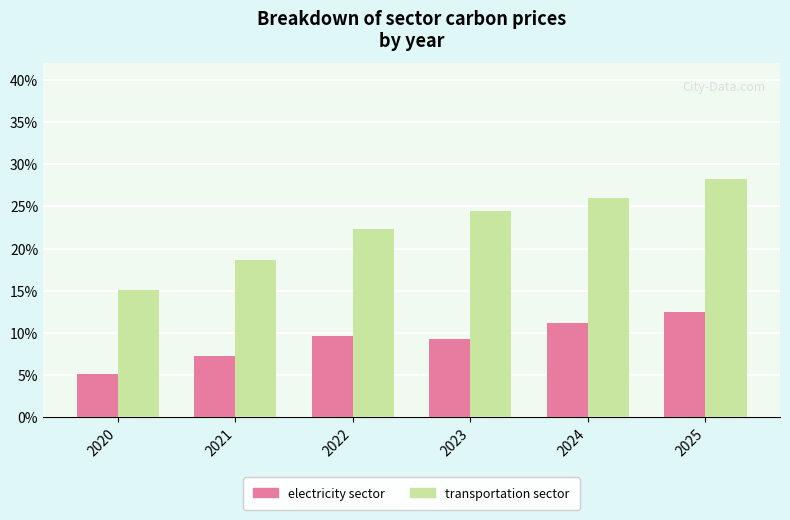

What is the average value of the transportation sector series?

22.5